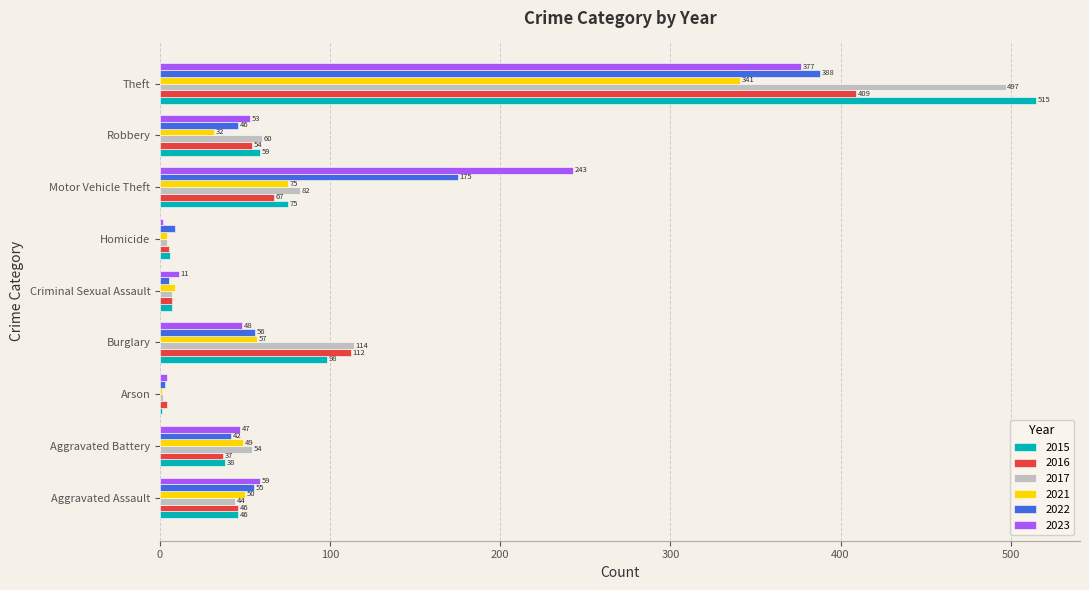

What is the total value across all series at Burglary?

485